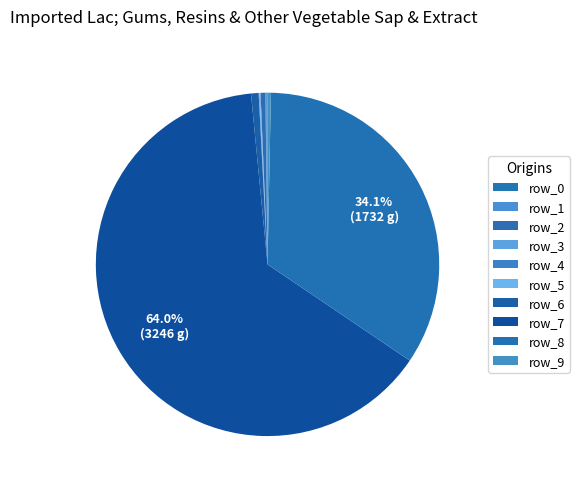

Rank the categories by value from lowest to highest.

row_3, row_4, row_1, row_5, row_0, row_9, row_2, row_6, row_8, row_7